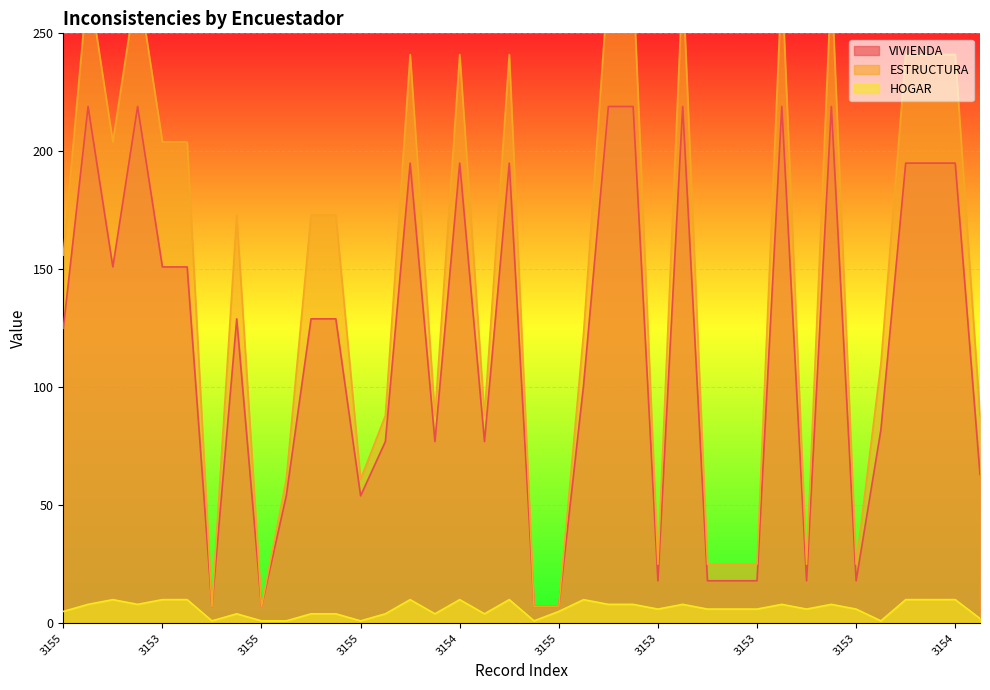

Where is ESTRUCTURA nearest to the value 140?

3155